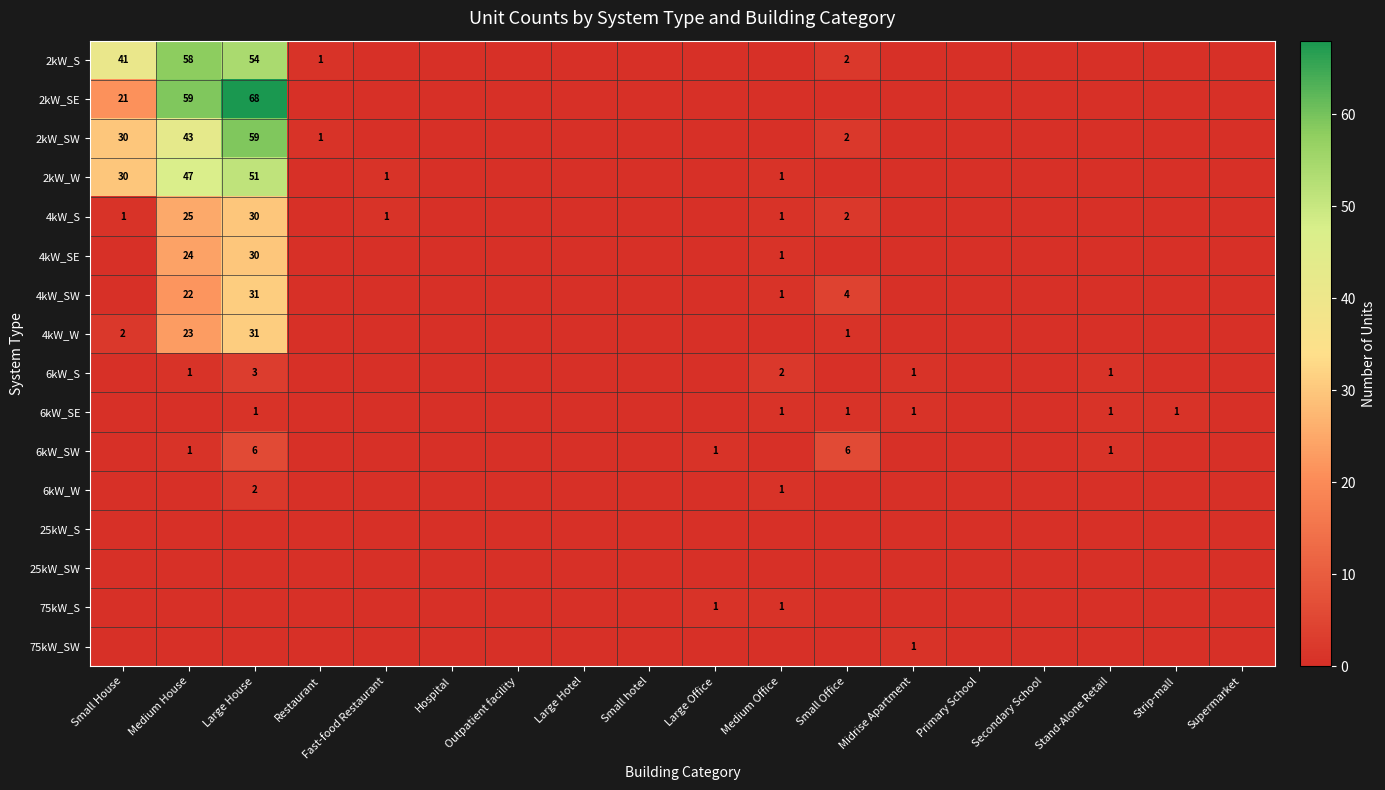

Is the value of 2kW_S at Small House greater than the value of 6kW_SW at Stand-Alone Retail?

Yes